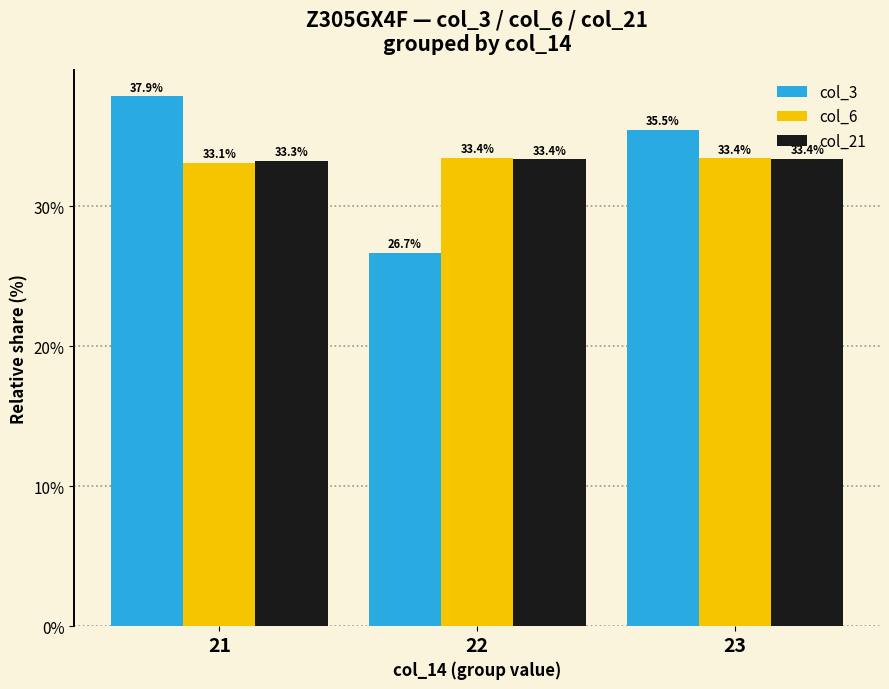

What is the difference between the highest and lowest values at 23?

2.1